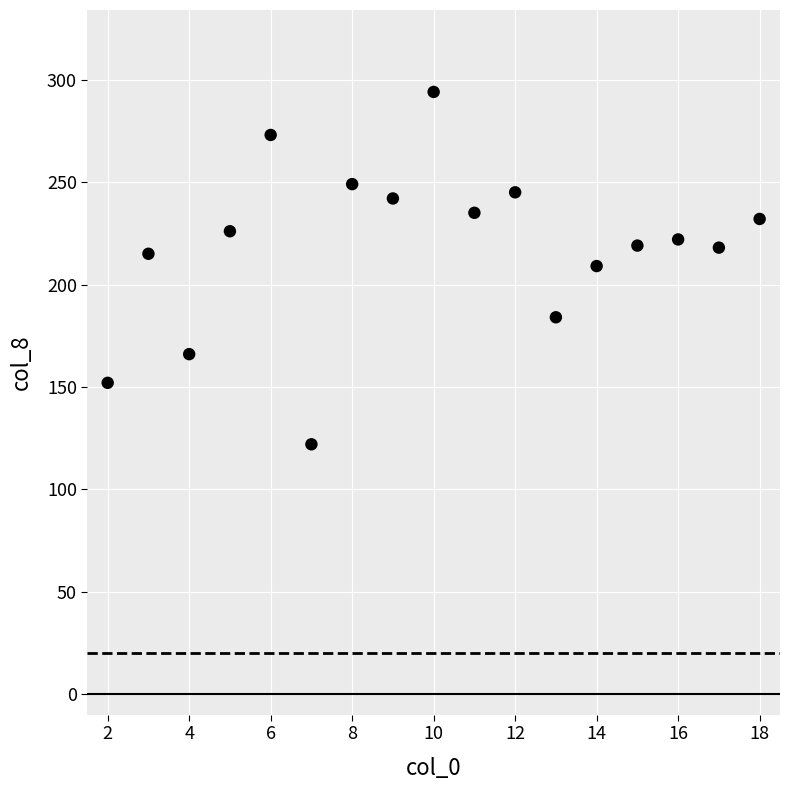

What is the range of X values (max minus min)?

16